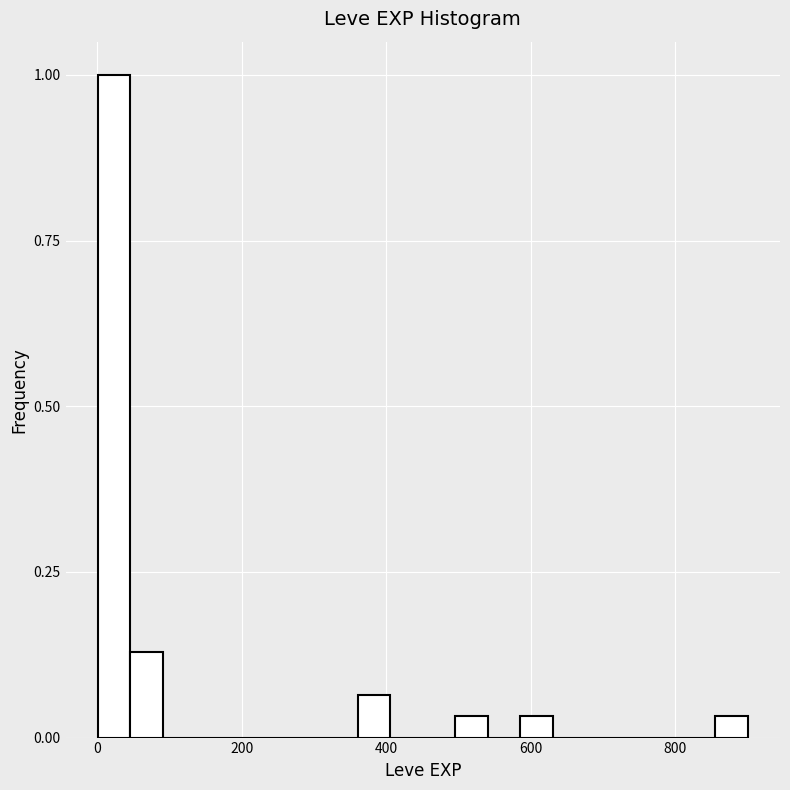

Around what value on the x-axis is the tallest bar? Give the approximate position of its centre, as read against the axis.

20